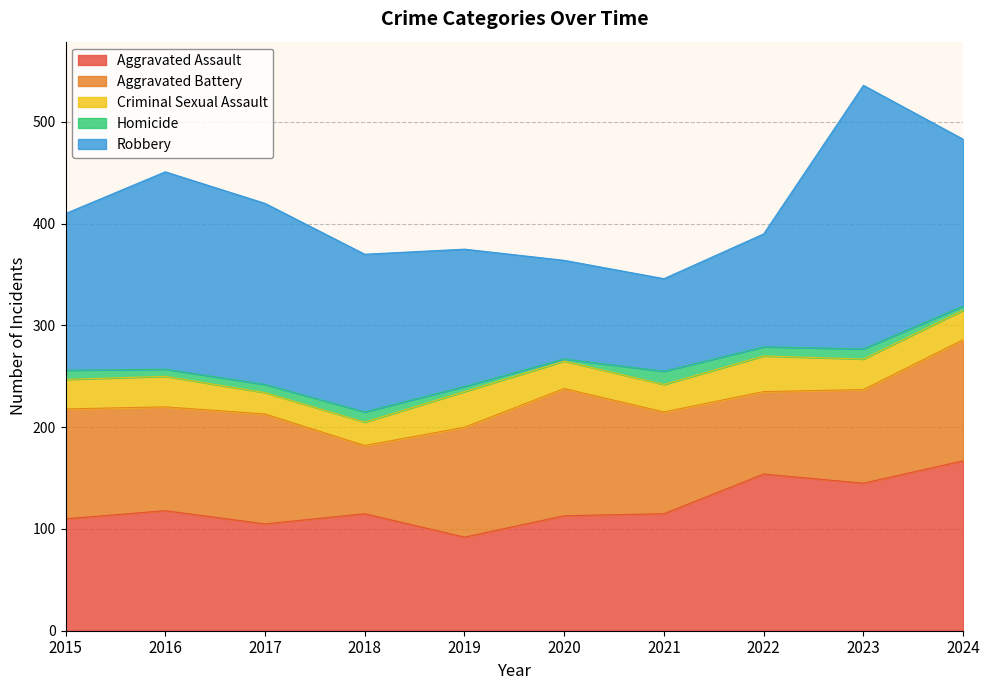

Where do Aggravated Battery and Aggravated Assault first cross each other?

2016 and 2017